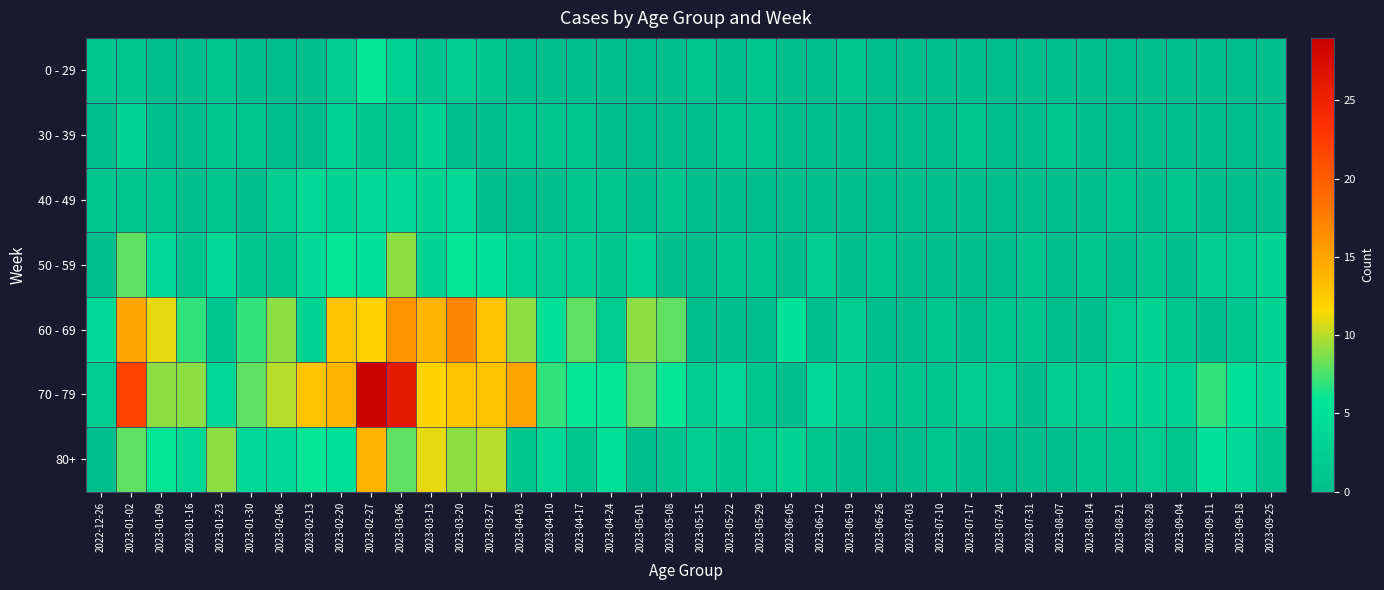

Reading left to right, what are all the values shown in this chart?

0 - 29: 2022-12-26=1	2023-01-02=1	2023-01-09=0	2023-01-16=0	2023-01-23=1	2023-01-30=0	2023-02-06=0	2023-02-13=0	2023-02-20=2	2023-02-27=6	2023-03-06=3	2023-03-13=1	2023-03-20=2	2023-03-27=1	2023-04-03=0	2023-04-10=0	2023-04-17=0	2023-04-24=0	2023-05-01=0	2023-05-08=0	2023-05-15=1	2023-05-22=0	2023-05-29=1	2023-06-05=0	2023-06-12=0	2023-06-19=1	2023-06-26=0	2023-07-03=0	2023-07-10=0	2023-07-17=0	2023-07-24=0	2023-07-31=0	2023-08-07=0	2023-08-14=0	2023-08-21=0	2023-08-28=0	2023-09-04=0	2023-09-11=0	2023-09-18=0	2023-09-25=0
30 - 39: 2022-12-26=0	2023-01-02=3	2023-01-09=0	2023-01-16=0	2023-01-23=1	2023-01-30=1	2023-02-06=0	2023-02-13=0	2023-02-20=3	2023-02-27=1	2023-03-06=1	2023-03-13=3	2023-03-20=0	2023-03-27=0	2023-04-03=1	2023-04-10=1	2023-04-17=1	2023-04-24=0	2023-05-01=0	2023-05-08=0	2023-05-15=0	2023-05-22=1	2023-05-29=1	2023-06-05=0	2023-06-12=0	2023-06-19=0	2023-06-26=0	2023-07-03=0	2023-07-10=0	2023-07-17=1	2023-07-24=0	2023-07-31=0	2023-08-07=1	2023-08-14=0	2023-08-21=0	2023-08-28=0	2023-09-04=0	2023-09-11=0	2023-09-18=0	2023-09-25=0
40 - 49: 2022-12-26=1	2023-01-02=1	2023-01-09=1	2023-01-16=0	2023-01-23=1	2023-01-30=0	2023-02-06=2	2023-02-13=4	2023-02-20=3	2023-02-27=4	2023-03-06=4	2023-03-13=3	2023-03-20=4	2023-03-27=0	2023-04-03=0	2023-04-10=0	2023-04-17=1	2023-04-24=1	2023-05-01=0	2023-05-08=1	2023-05-15=0	2023-05-22=0	2023-05-29=0	2023-06-05=0	2023-06-12=0	2023-06-19=0	2023-06-26=0	2023-07-03=0	2023-07-10=0	2023-07-17=0	2023-07-24=0	2023-07-31=0	2023-08-07=0	2023-08-14=0	2023-08-21=1	2023-08-28=0	2023-09-04=1	2023-09-11=0	2023-09-18=0	2023-09-25=0
50 - 59: 2022-12-26=0	2023-01-02=8	2023-01-09=4	2023-01-16=1	2023-01-23=4	2023-01-30=1	2023-02-06=1	2023-02-13=4	2023-02-20=6	2023-02-27=5	2023-03-06=9	2023-03-13=3	2023-03-20=6	2023-03-27=5	2023-04-03=3	2023-04-10=2	2023-04-17=2	2023-04-24=1	2023-05-01=3	2023-05-08=0	2023-05-15=0	2023-05-22=1	2023-05-29=1	2023-06-05=0	2023-06-12=2	2023-06-19=0	2023-06-26=1	2023-07-03=0	2023-07-10=0	2023-07-17=0	2023-07-24=0	2023-07-31=1	2023-08-07=0	2023-08-14=1	2023-08-21=0	2023-08-28=1	2023-09-04=0	2023-09-11=2	2023-09-18=2	2023-09-25=3
60 - 69: 2022-12-26=4	2023-01-02=15	2023-01-09=11	2023-01-16=7	2023-01-23=1	2023-01-30=7	2023-02-06=9	2023-02-13=3	2023-02-20=13	2023-02-27=12	2023-03-06=16	2023-03-13=14	2023-03-20=17	2023-03-27=13	2023-04-03=9	2023-04-10=5	2023-04-17=8	2023-04-24=2	2023-05-01=9	2023-05-08=8	2023-05-15=0	2023-05-22=0	2023-05-29=0	2023-06-05=5	2023-06-12=0	2023-06-19=2	2023-06-26=0	2023-07-03=0	2023-07-10=1	2023-07-17=0	2023-07-24=1	2023-07-31=1	2023-08-07=0	2023-08-14=0	2023-08-21=2	2023-08-28=3	2023-09-04=1	2023-09-11=0	2023-09-18=1	2023-09-25=3
70 - 79: 2022-12-26=2	2023-01-02=22	2023-01-09=9	2023-01-16=9	2023-01-23=4	2023-01-30=8	2023-02-06=10	2023-02-13=13	2023-02-20=14	2023-02-27=29	2023-03-06=26	2023-03-13=12	2023-03-20=13	2023-03-27=13	2023-04-03=15	2023-04-10=7	2023-04-17=6	2023-04-24=6	2023-05-01=8	2023-05-08=6	2023-05-15=2	2023-05-22=4	2023-05-29=1	2023-06-05=0	2023-06-12=4	2023-06-19=2	2023-06-26=1	2023-07-03=1	2023-07-10=1	2023-07-17=2	2023-07-24=2	2023-07-31=0	2023-08-07=2	2023-08-14=2	2023-08-21=3	2023-08-28=3	2023-09-04=3	2023-09-11=7	2023-09-18=5	2023-09-25=4
80+: 2022-12-26=0	2023-01-02=8	2023-01-09=6	2023-01-16=4	2023-01-23=9	2023-01-30=4	2023-02-06=4	2023-02-13=6	2023-02-20=5	2023-02-27=14	2023-03-06=8	2023-03-13=11	2023-03-20=9	2023-03-27=10	2023-04-03=1	2023-04-10=4	2023-04-17=1	2023-04-24=5	2023-05-01=0	2023-05-08=1	2023-05-15=2	2023-05-22=1	2023-05-29=2	2023-06-05=3	2023-06-12=1	2023-06-19=0	2023-06-26=0	2023-07-03=0	2023-07-10=1	2023-07-17=0	2023-07-24=0	2023-07-31=0	2023-08-07=0	2023-08-14=1	2023-08-21=1	2023-08-28=2	2023-09-04=1	2023-09-11=5	2023-09-18=4	2023-09-25=1